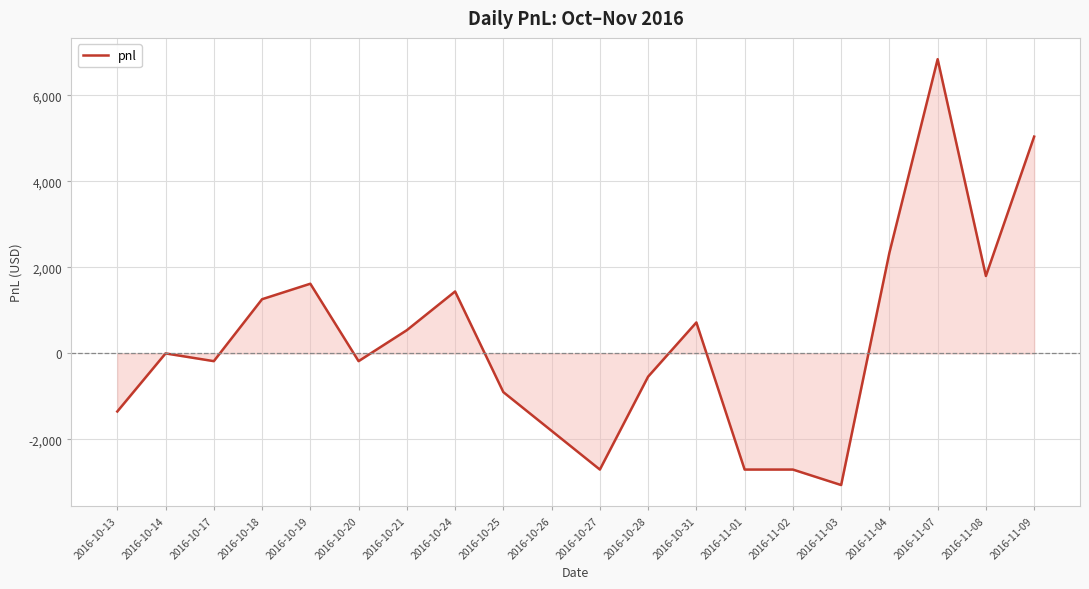

What is the difference between the maximum and minimum values?

9900